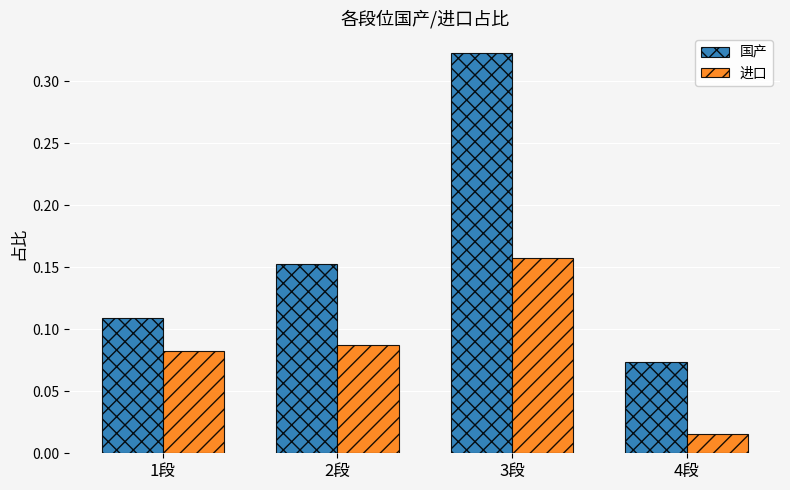

Which label corresponds to the largest value in the chart?

3段